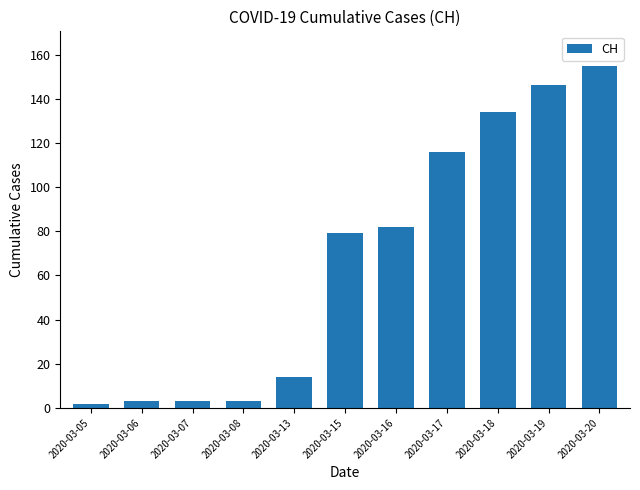

The value at 2020-03-17 is 116. True or false?

True